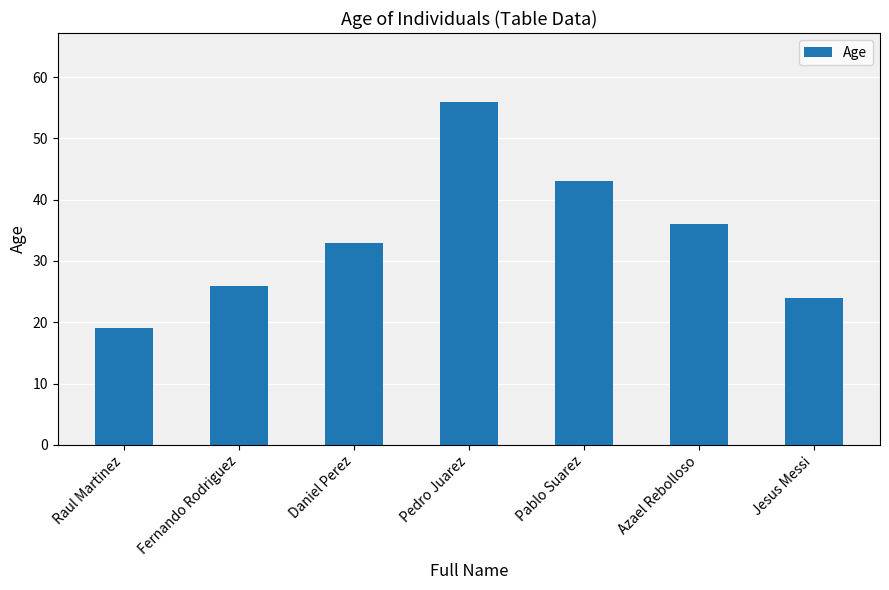

How many categories are shown in the chart?

7